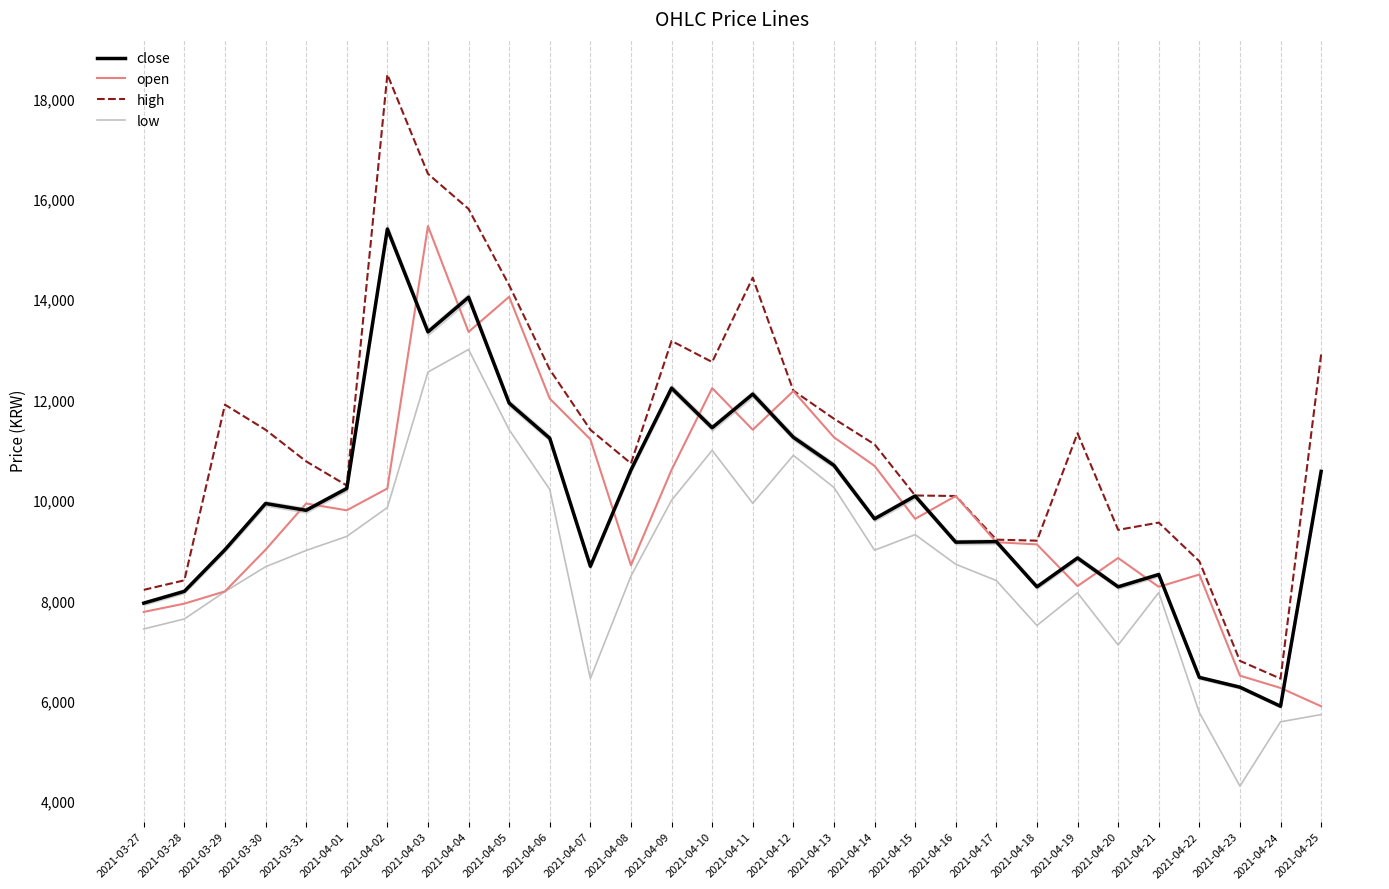

The value of low at 2021-04-22 is 5765. True or false?

True